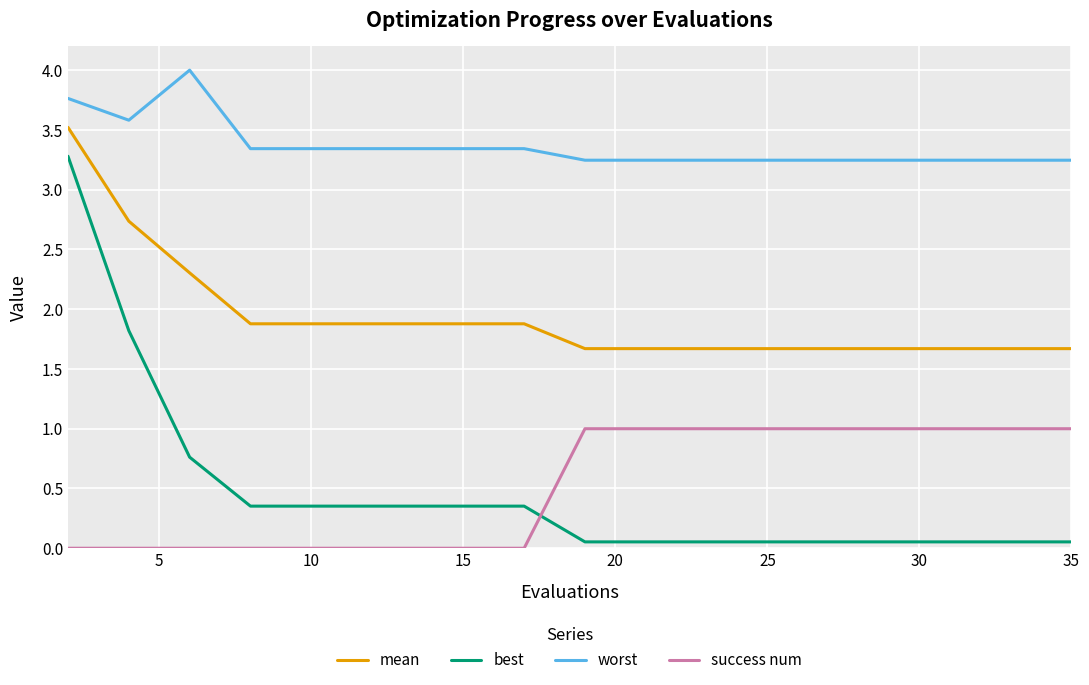

Rank the series by their maximum value, from lowest to highest.

success num, best, mean, worst